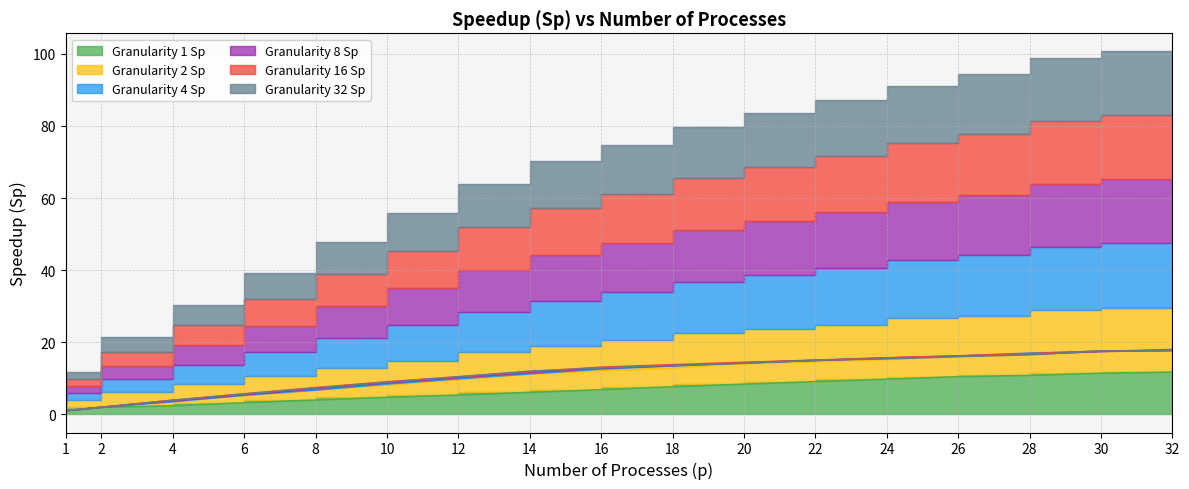

What is the value of the Granularity 4 Sp point at the 5th from the left?

6.7